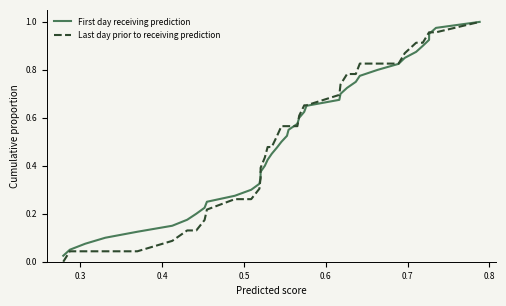

Does the chart have visible grid lines?

No